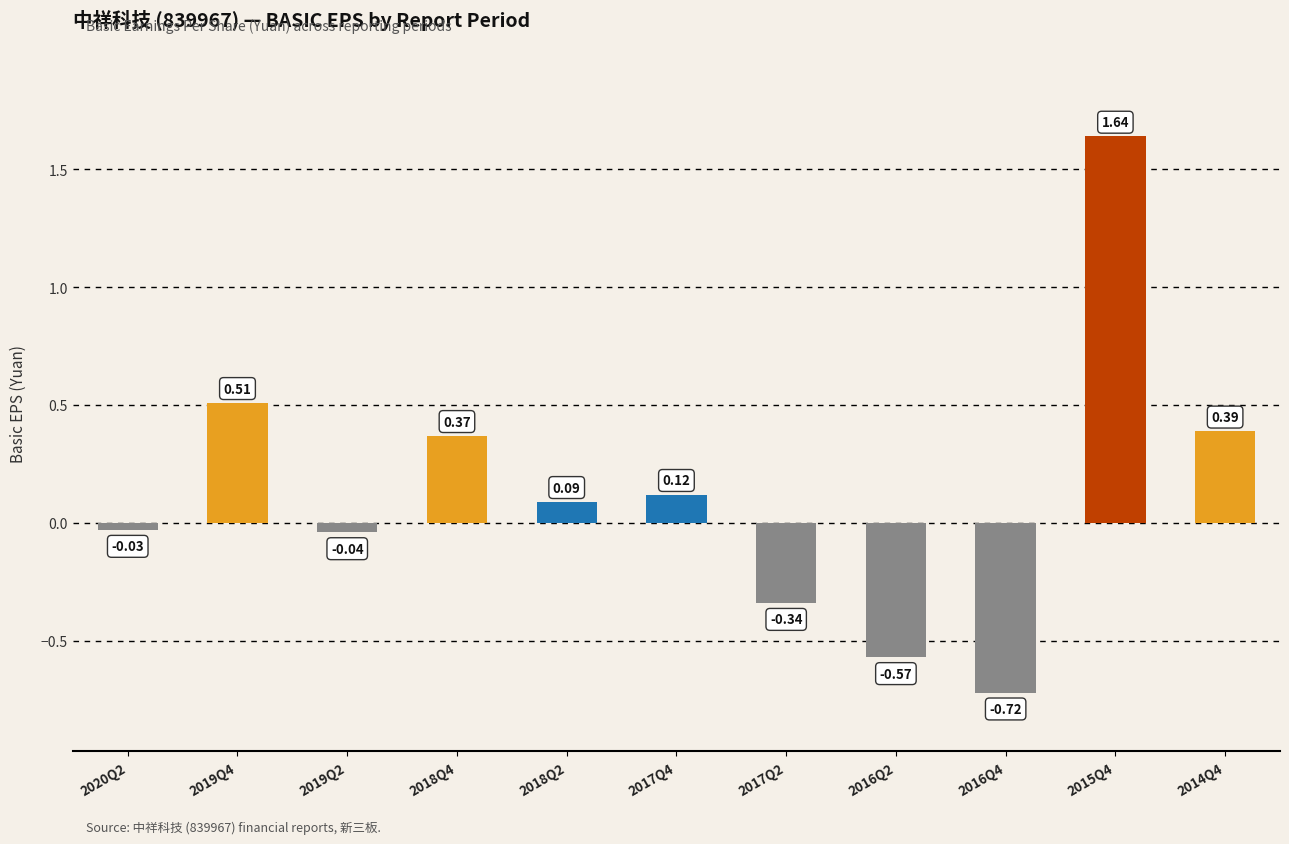

What is the label of the 3rd bar from the left?

2019Q2